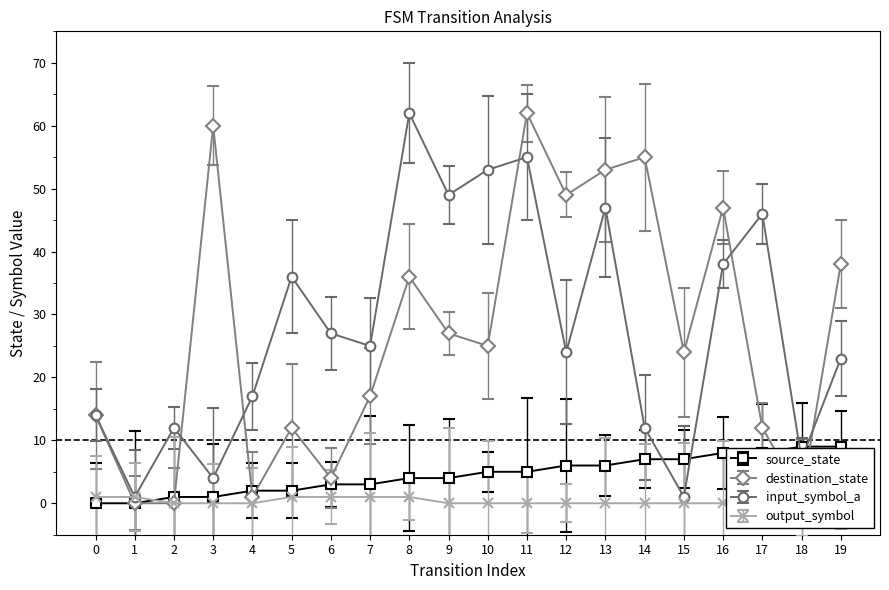

List the labels in order of source_state value, largest first.

18, 19, 16, 17, 14, 15, 12, 13, 10, 11, 8, 9, 6, 7, 4, 5, 2, 3, 0, 1